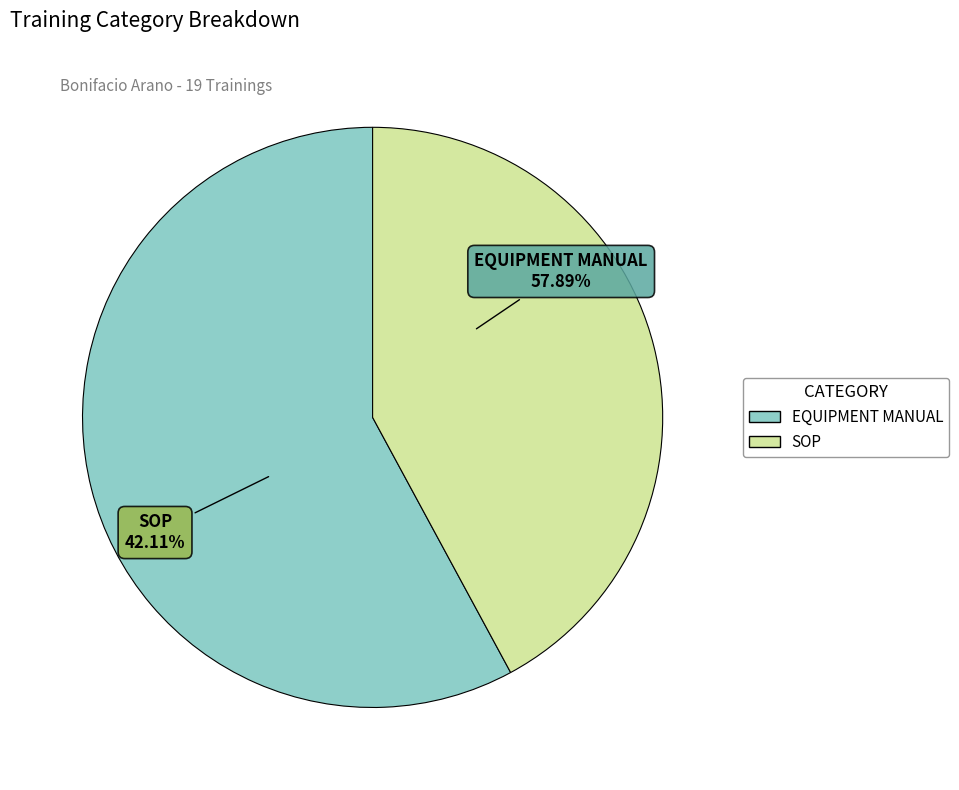

Is it true that EQUIPMENT MANUAL is 58% of the pie?

True